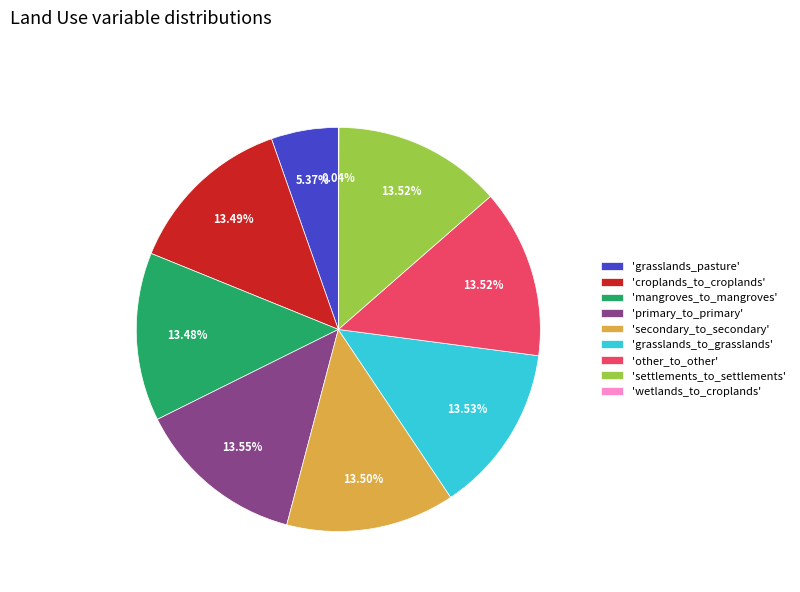

Does any single category account for the majority?

No